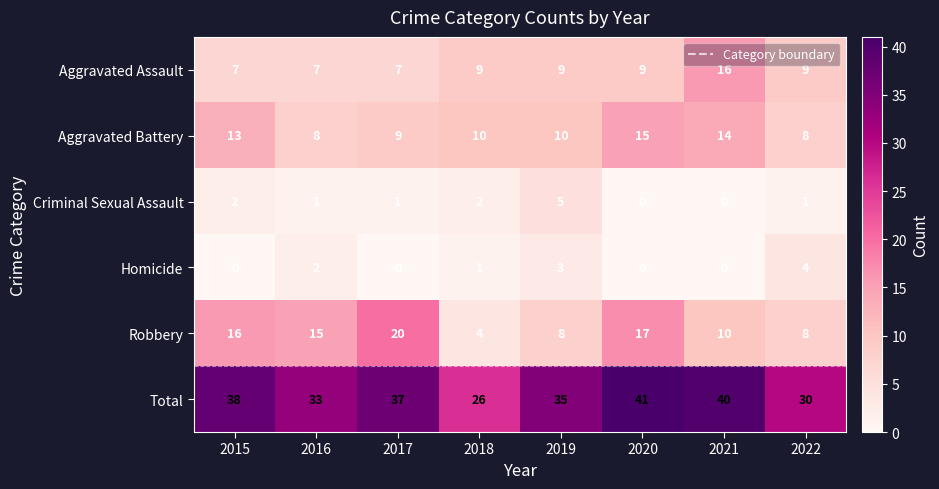

How many categories are shown in the chart?

8